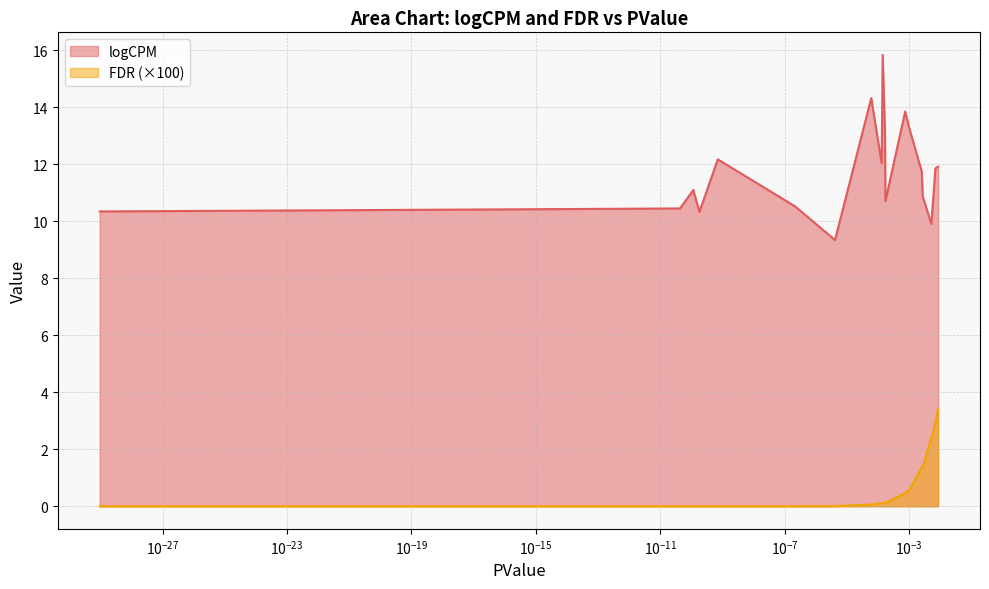

True or false: FDR has more than 2 points higher than both neighbors.

False